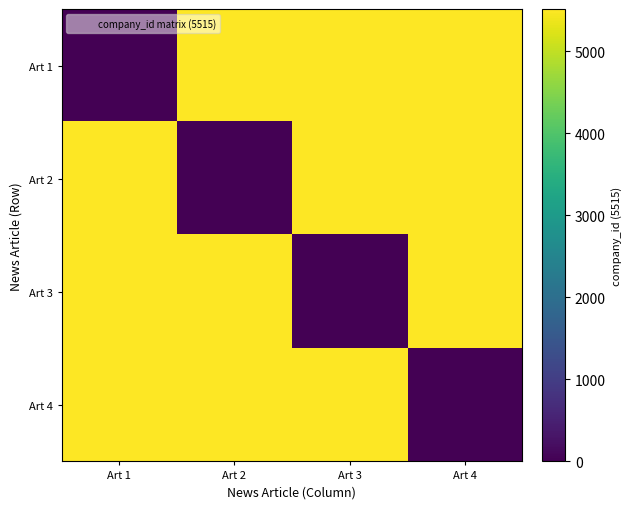

Which label corresponds to the smallest value in the chart?

Art 1